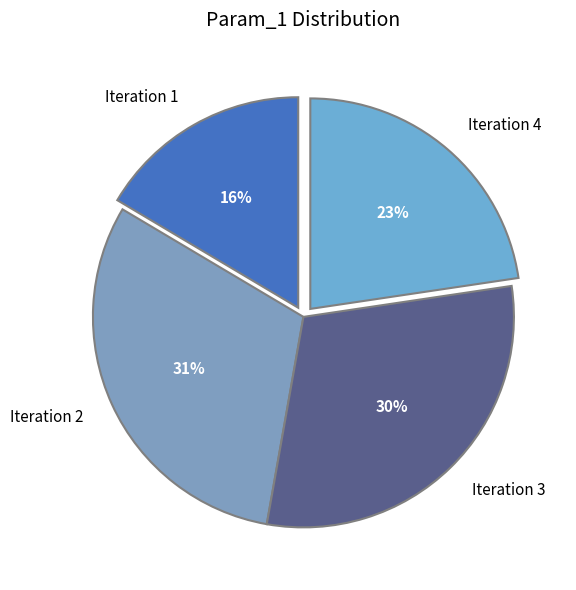

What percentage is the Iteration 3 slice, to the nearest percent?

30%